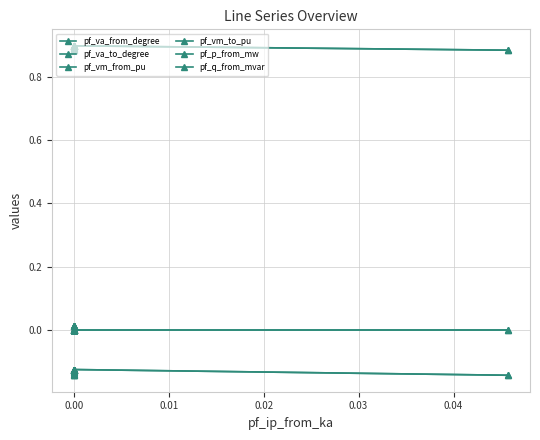

Reading left to right, what are all the values shown in this chart?

pf_va_from_degree: -0.1	-0.1	-0.1	-0.1	-0.1	-0.1	-0.1	-0.1	-0.1	-0.1	-0.1	-0.1	-0.1	-0.1	-0.1	-0.1	-0.1	-0.1
pf_va_to_degree: -0.1	-0.1	-0.1	-0.1	-0.1	-0.1	-0.1	-0.1	-0.1	-0.1	-0.1	-0.1	-0.1	-0.1	-0.1	-0.1	-0.1	-0.1
pf_vm_from_pu: 0.9	0.9	0.9	0.9	0.9	0.9	0.9	0.9	0.9	0.9	0.9	0.9	0.9	0.9	0.9	0.9	0.9	0.9
pf_vm_to_pu: 0.9	0.9	0.9	0.9	0.9	0.9	0.9	0.9	0.9	0.9	0.9	0.9	0.9	0.9	0.9	0.9	0.9	0.9
pf_p_from_mw: 0.0	0.0	0.0	0.0	0.0	0.0	0.0	0.0	0.0	0.0	0.0	0.0	0.0	0.0	0.0	-0.0	0.0	-0.0
pf_q_from_mvar: 0.0	0.0	0.0	0.0	0.0	0.0	0.0	0.0	0.0	0.0	0.0	0.0	0.0	0.0	0.0	0.0	0.0	0.0